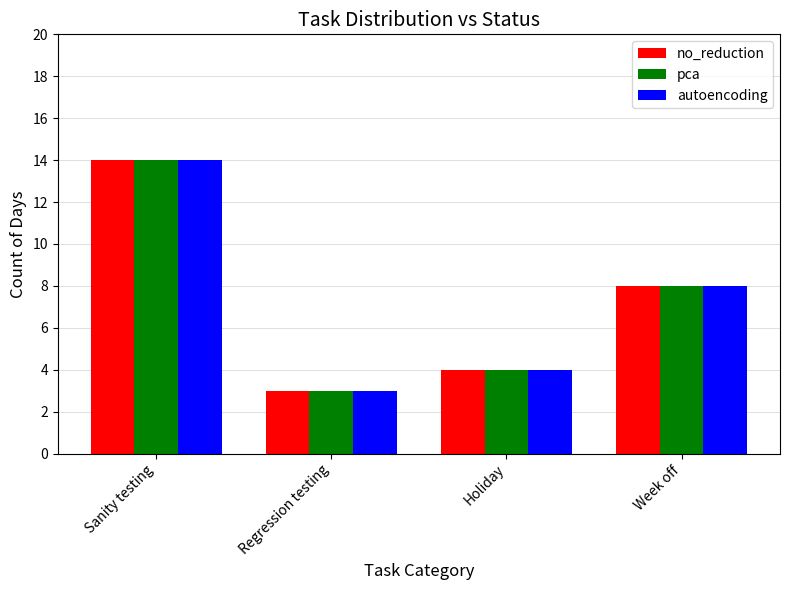

Read the pca value at Sanity testing, to the nearest 10.

10